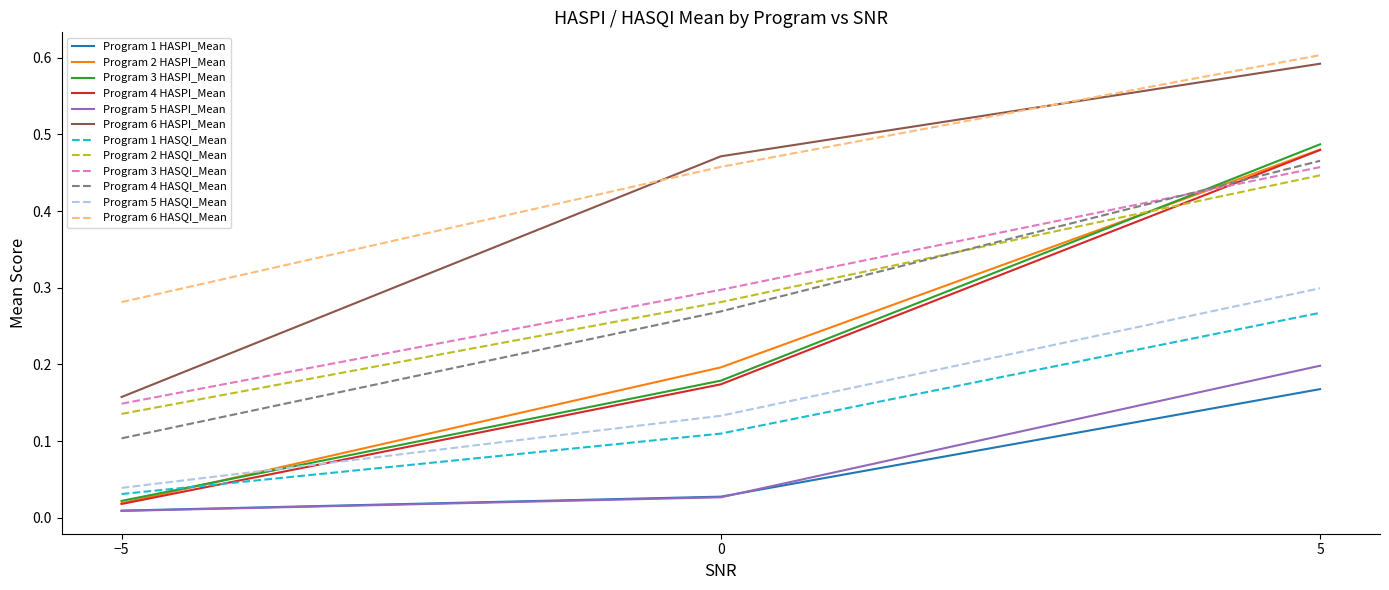

True or false: Program 4 HASQI_Mean has a value of 0.1 at −5.

True